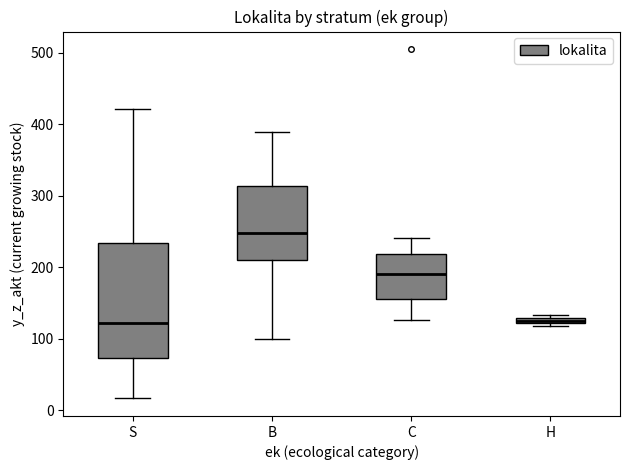

Comparing the boxes themselves (not the whiskers), which one is the tallest?

S